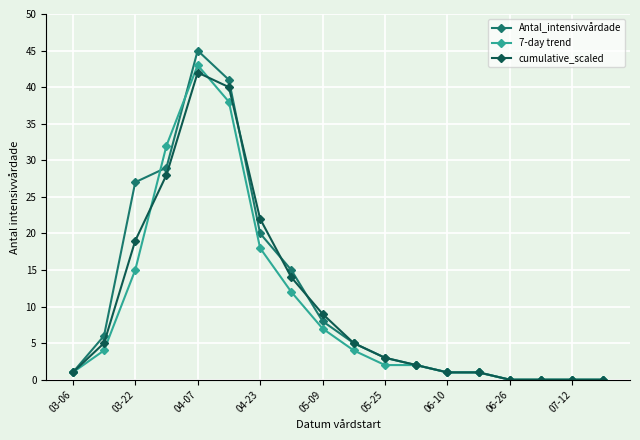

True or false: cumulative_scaled has more than 0 points higher than both neighbors.

True